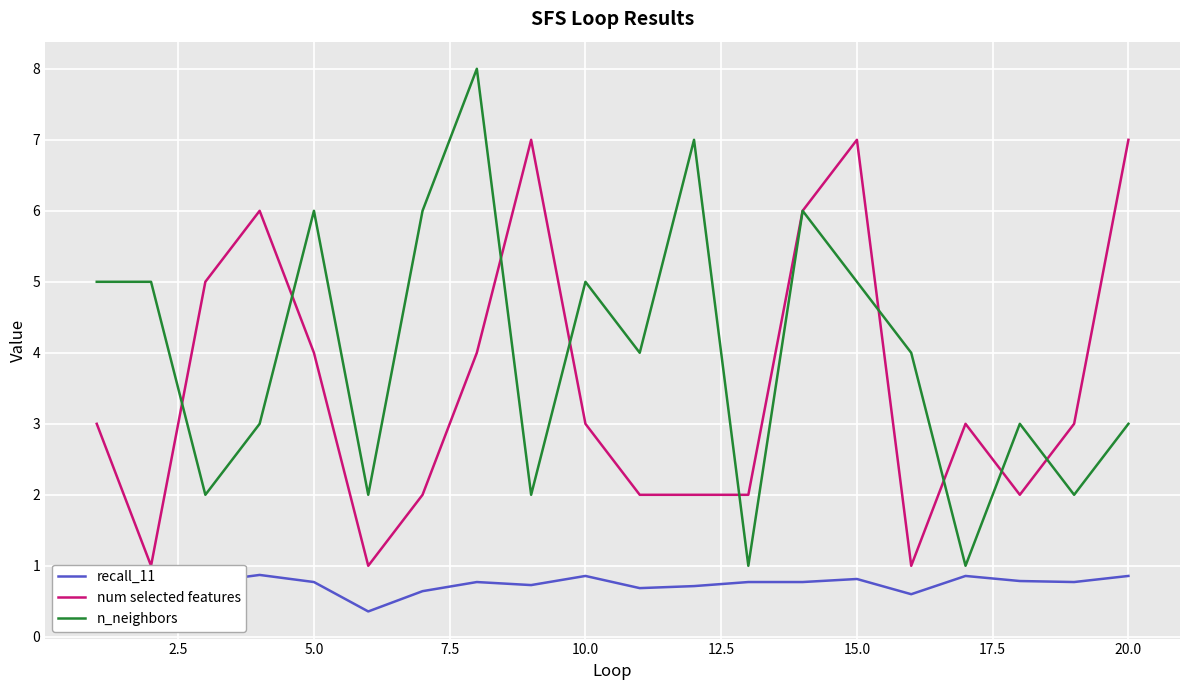

What is the highest value of the recall_11 series?

0.9